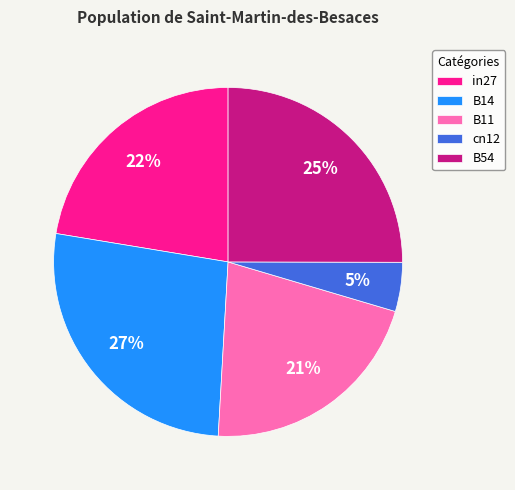

Which category has the biggest portion of the pie?

B14